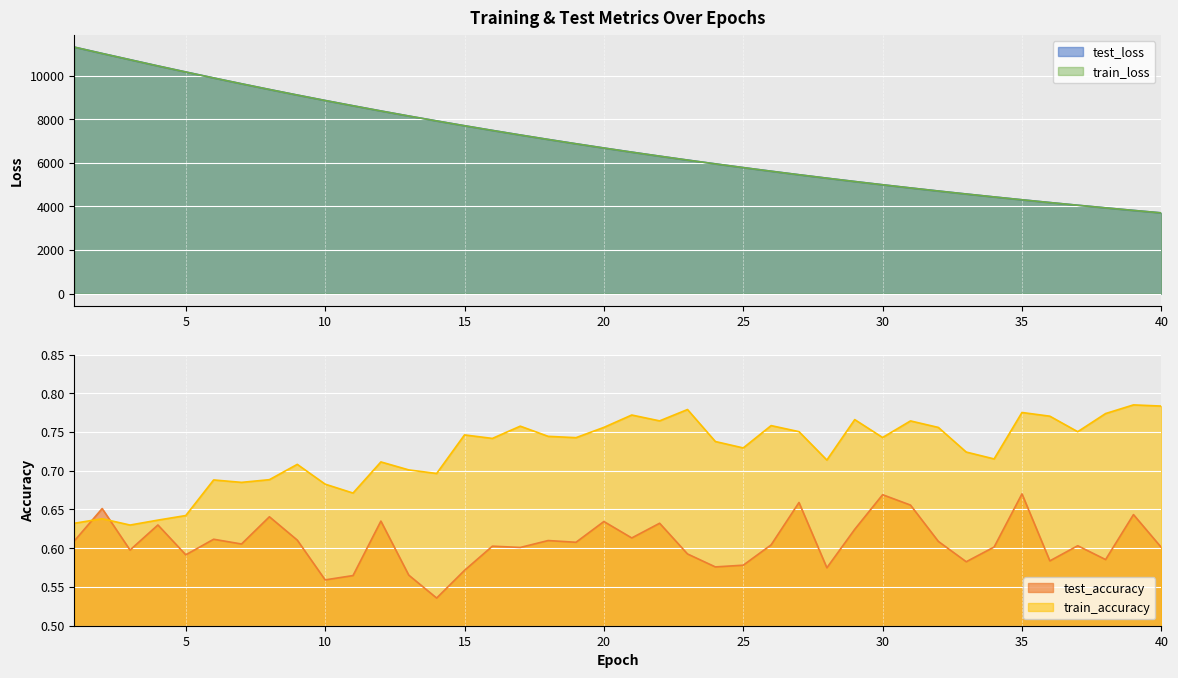

What value does the train_loss series have at 28?

5295.1